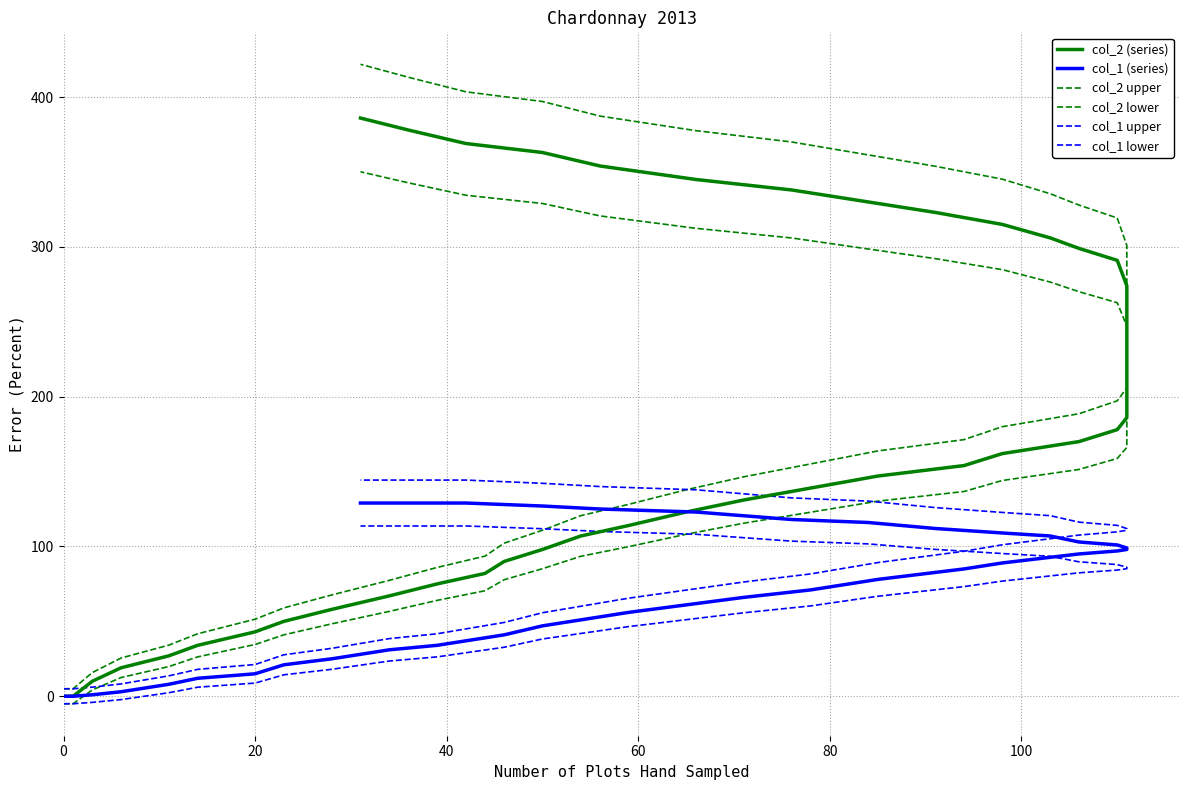

What is the value of the col_2 point at the 35th from the left?

345.0